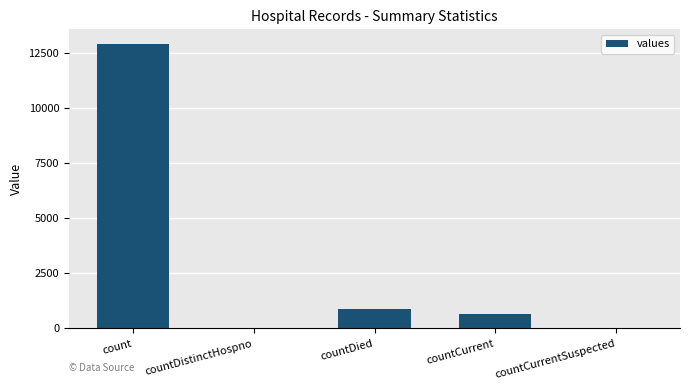

What is the sum of all values?

14507